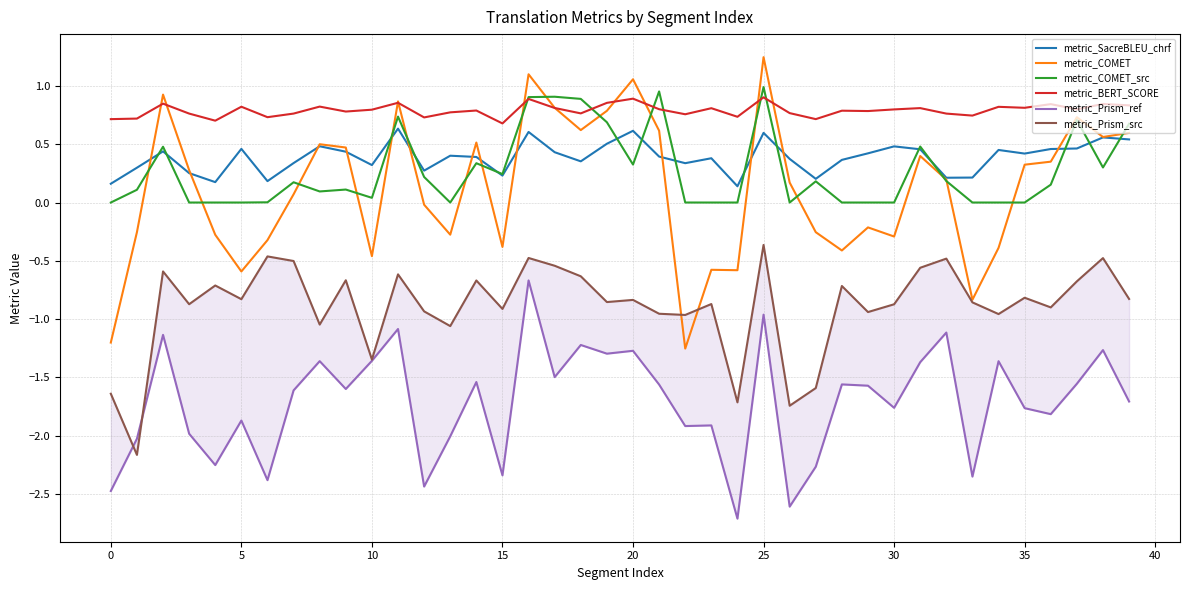

Rank the series at 26 from highest to lowest value.

metric_BERT_SCORE, metric_SacreBLEU_chrf, metric_COMET, metric_COMET_src, metric_Prism_src, metric_Prism_ref